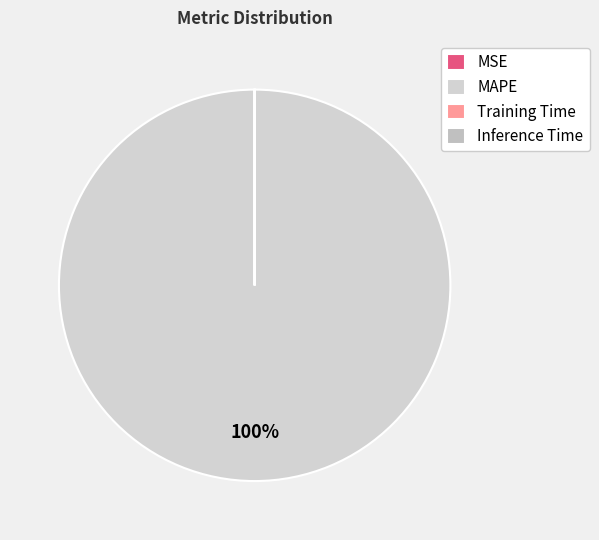

Which slice is the largest?

MAPE